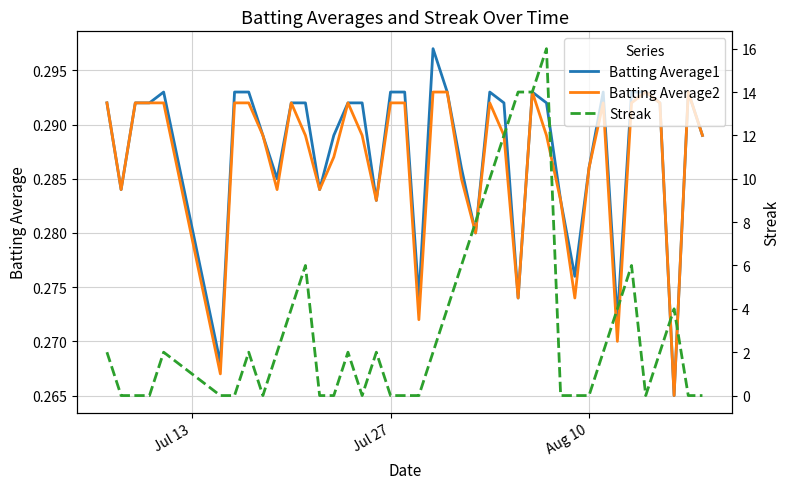

True or false: Batting Average1 and Batting Average2 intersect in this chart.

False